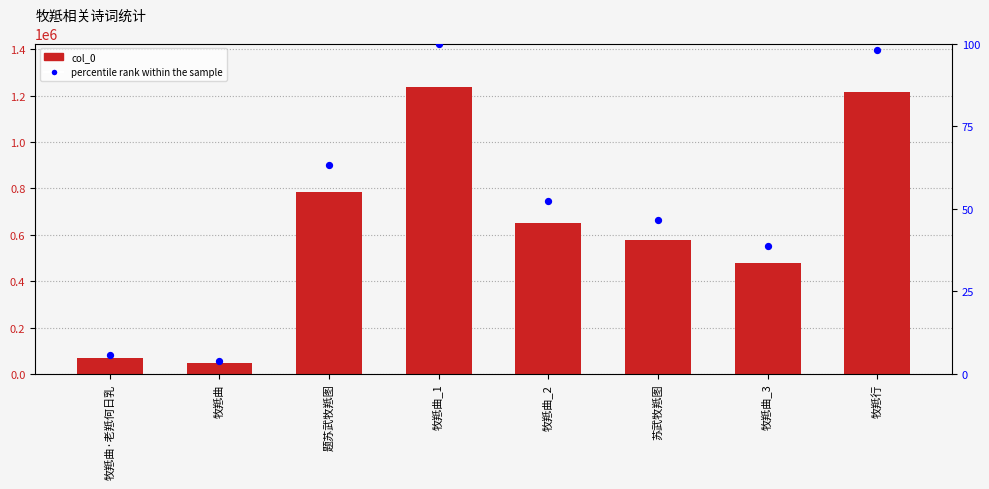

Which series contains the lowest Y value?

percentile rank within the sample